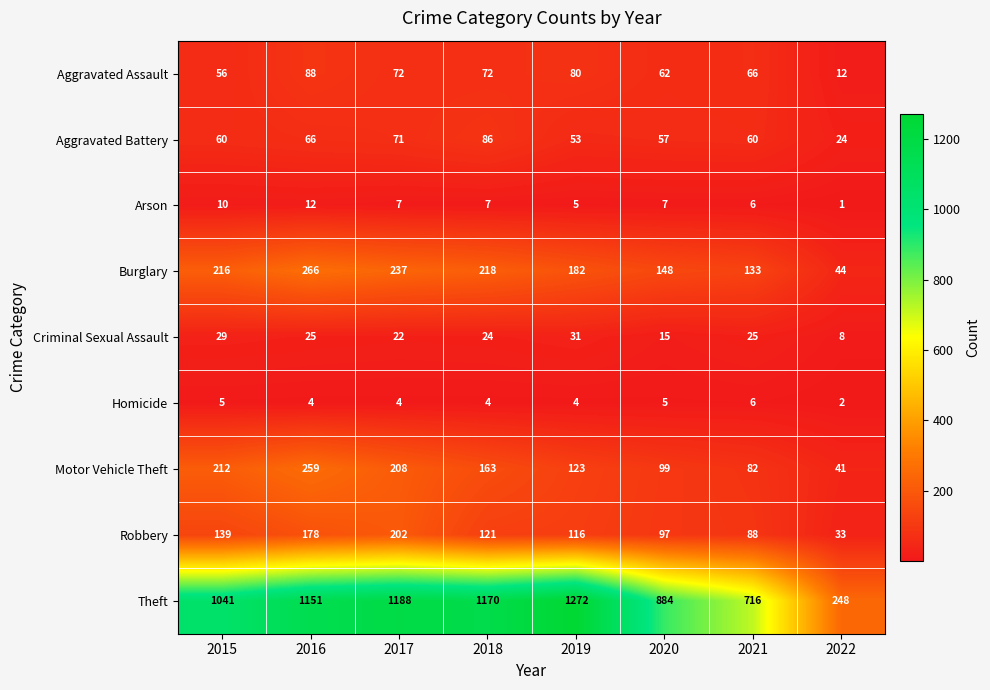

Which series changed the most between 2016 and 2022?

Theft